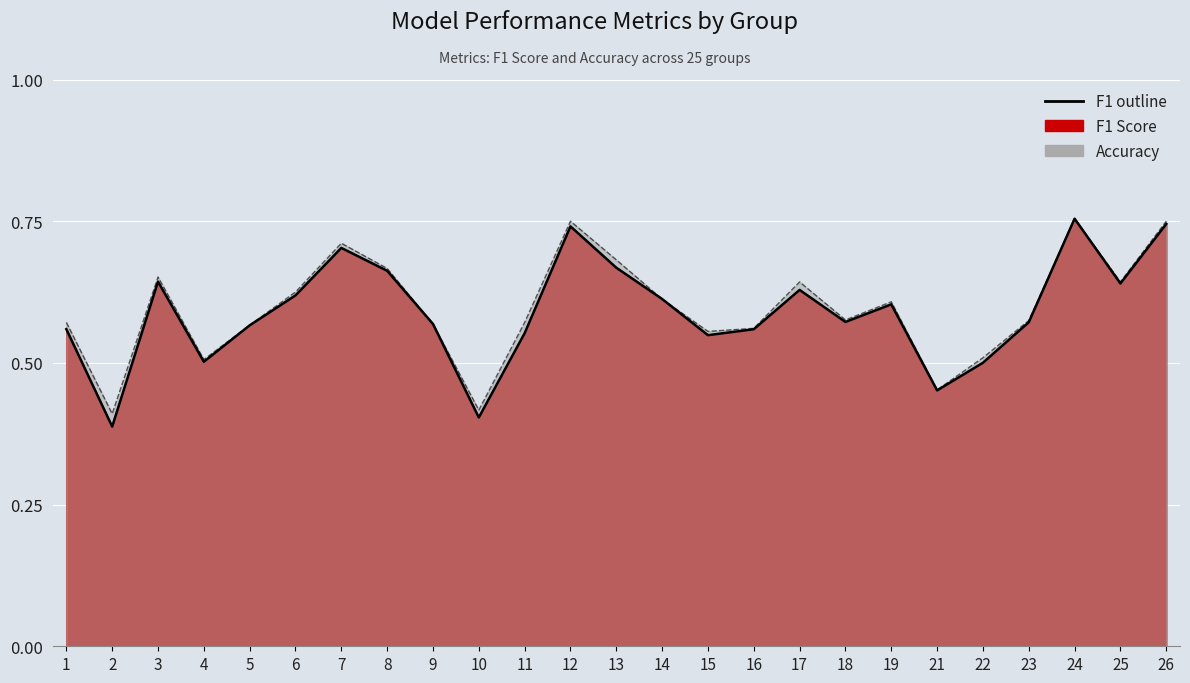

Which series changed the most between 10 and 13?

accuracy